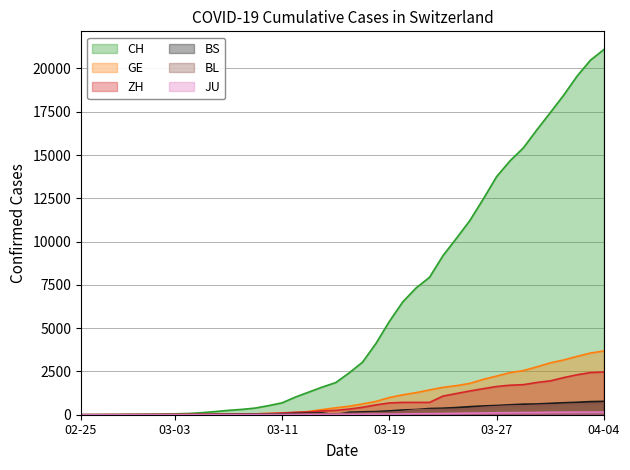

What is the difference between the ZH values at 2020-03-25 and 2020-03-13?

1207